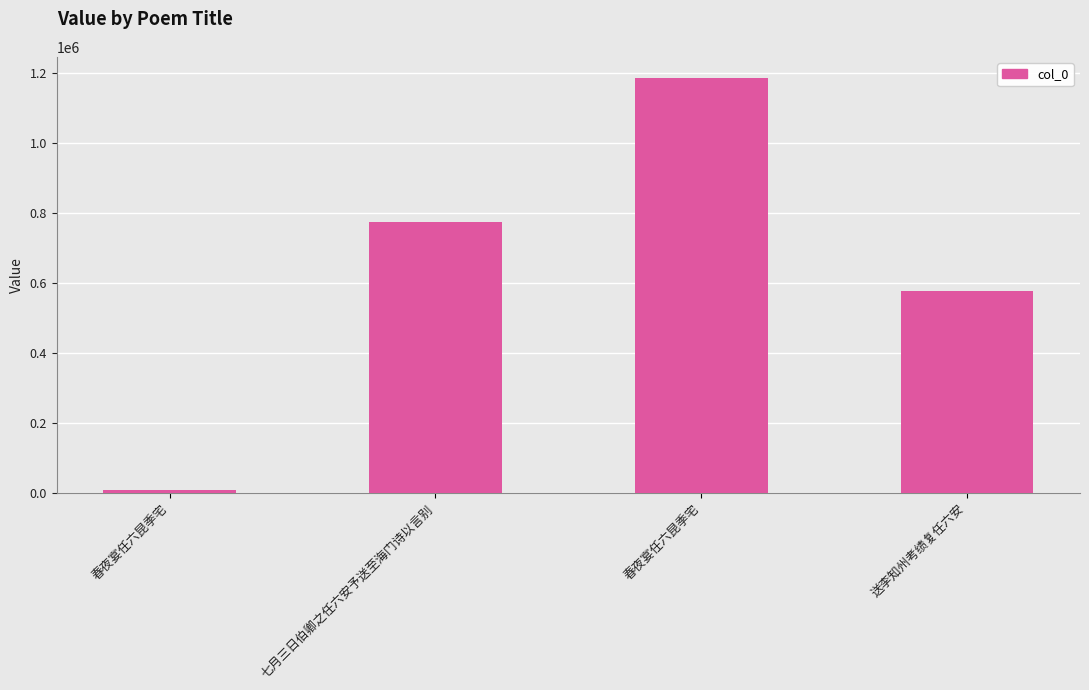

What is the difference between the maximum and minimum values?

1177089